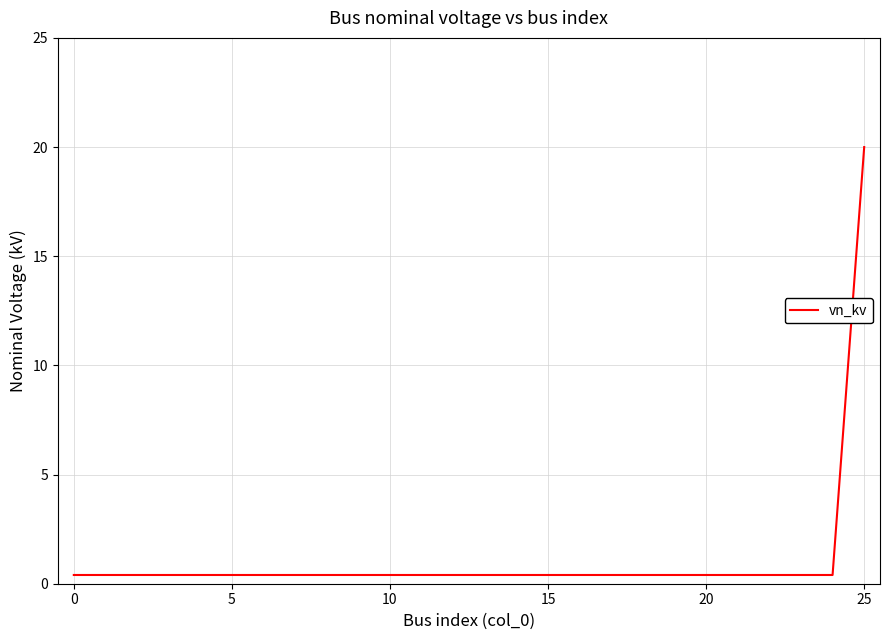

Reading left to right, extract all data points from this chart.

0.4	0.4	0.4	0.4	0.4	0.4	0.4	0.4	0.4	0.4	0.4	0.4	0.4	0.4	0.4	0.4	0.4	0.4	0.4	0.4	0.4	0.4	0.4	0.4	0.4	20.0